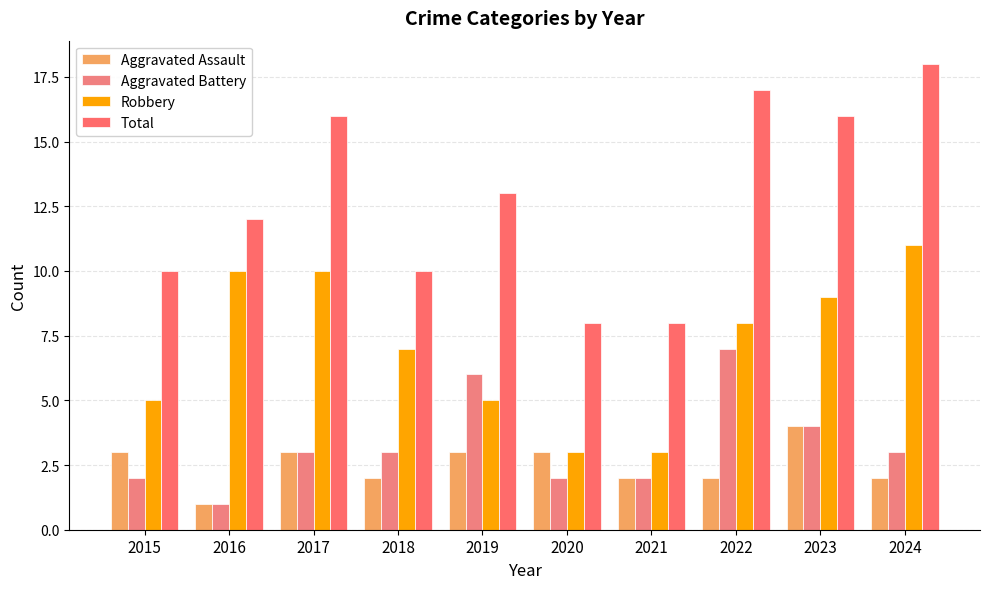

At which category is the sum across all series the highest?

2022